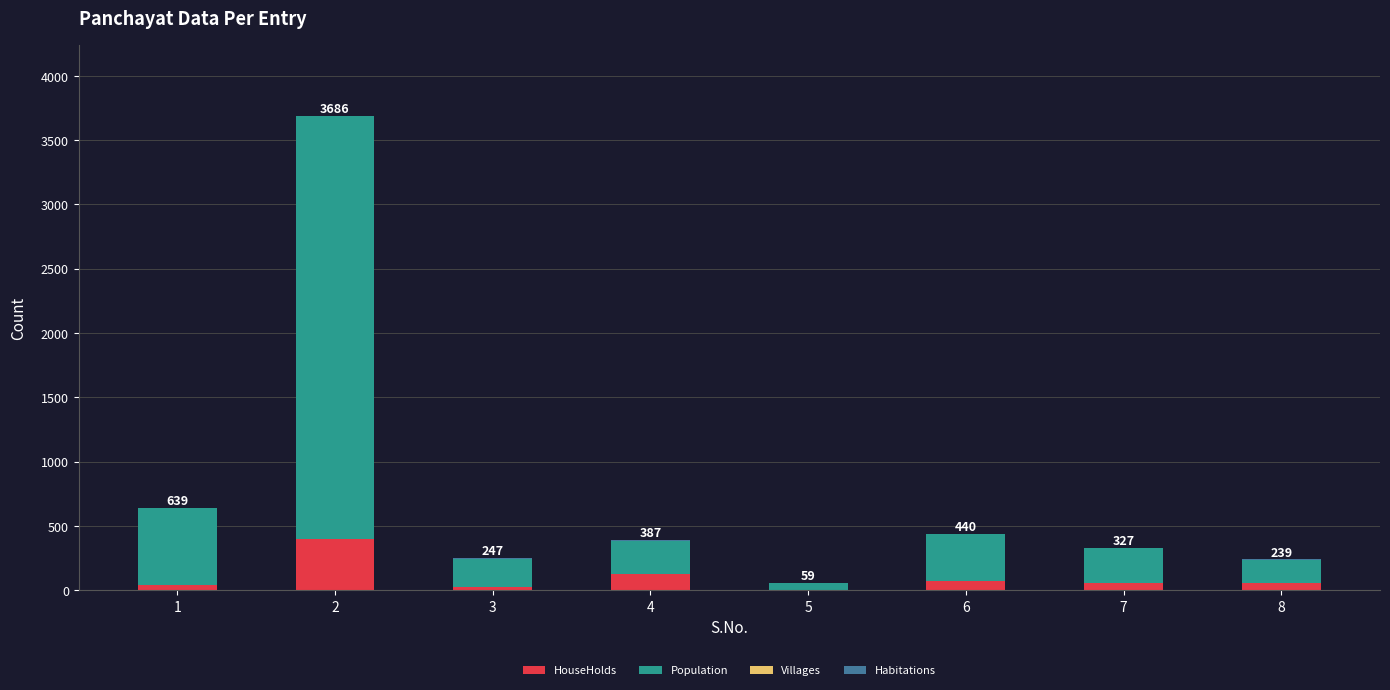

At 8, list the series in order from smallest to largest.

Villages, Habitations, HouseHolds, Population